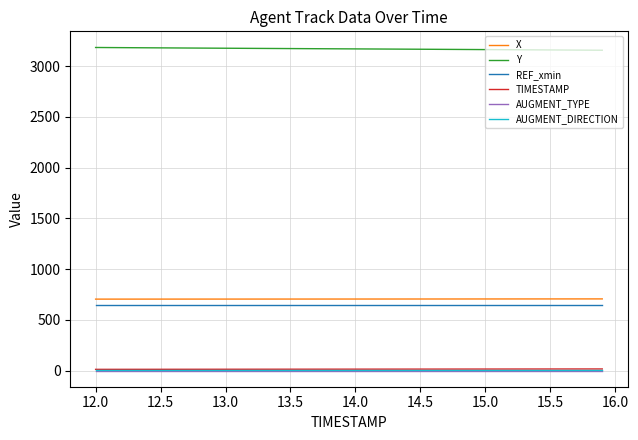

How many lines are shown in the chart?

6